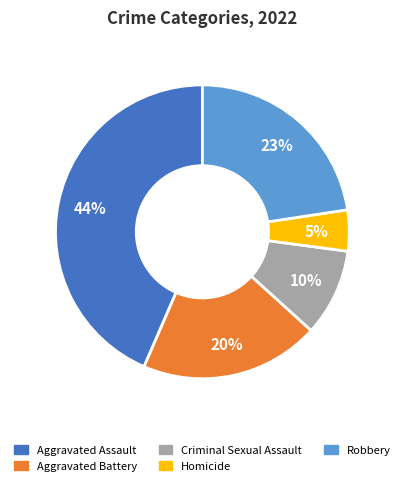

The Robbery slice represents 23% of the pie. True or false?

True